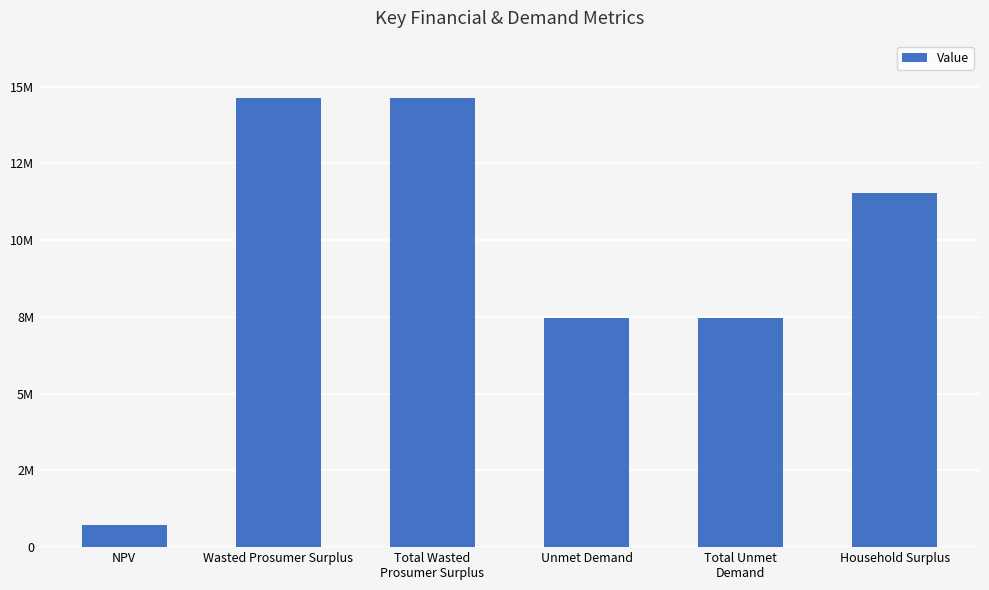

Are the bars horizontal?

No